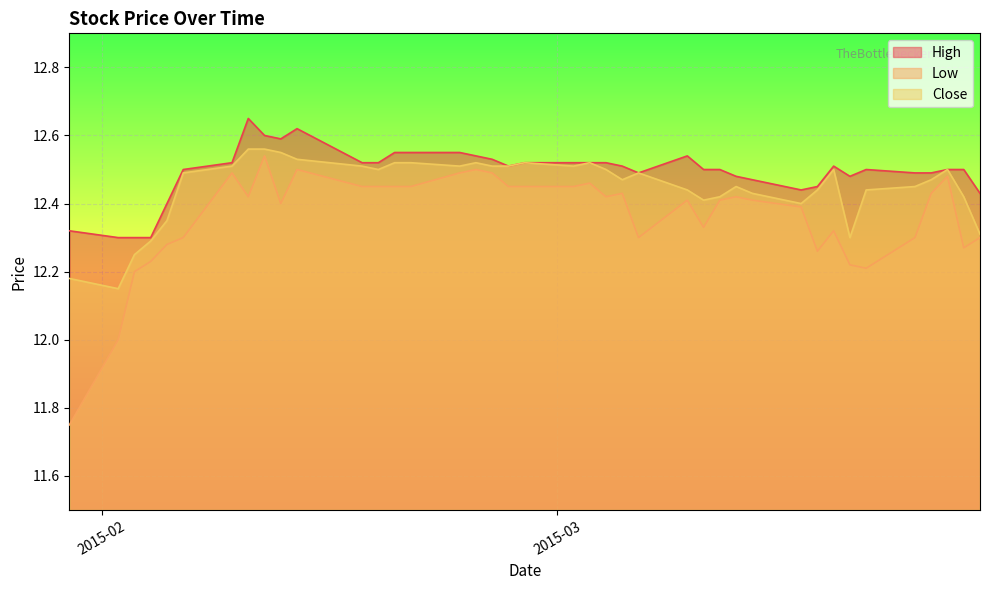

What is the sum of the Low values at 2015-02-27 and 2015-03-18?

24.8